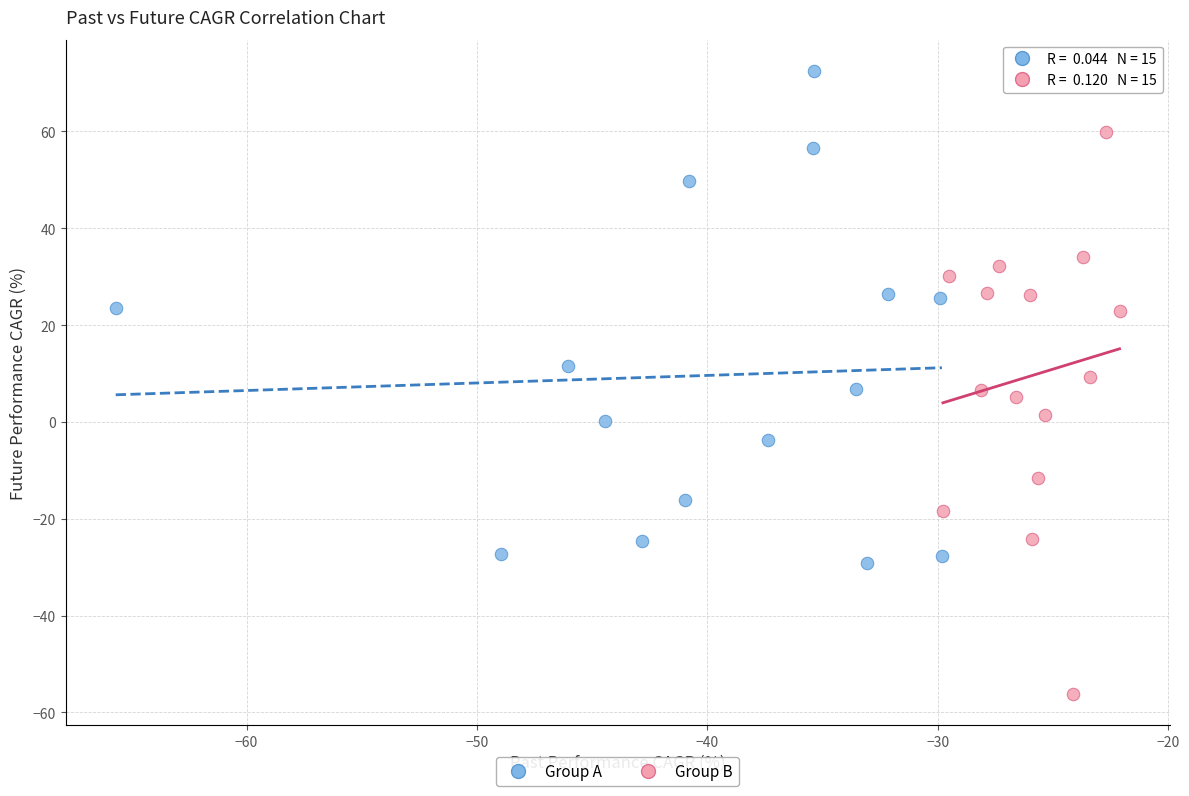

Which series has the widest spread of Y values?

Group B